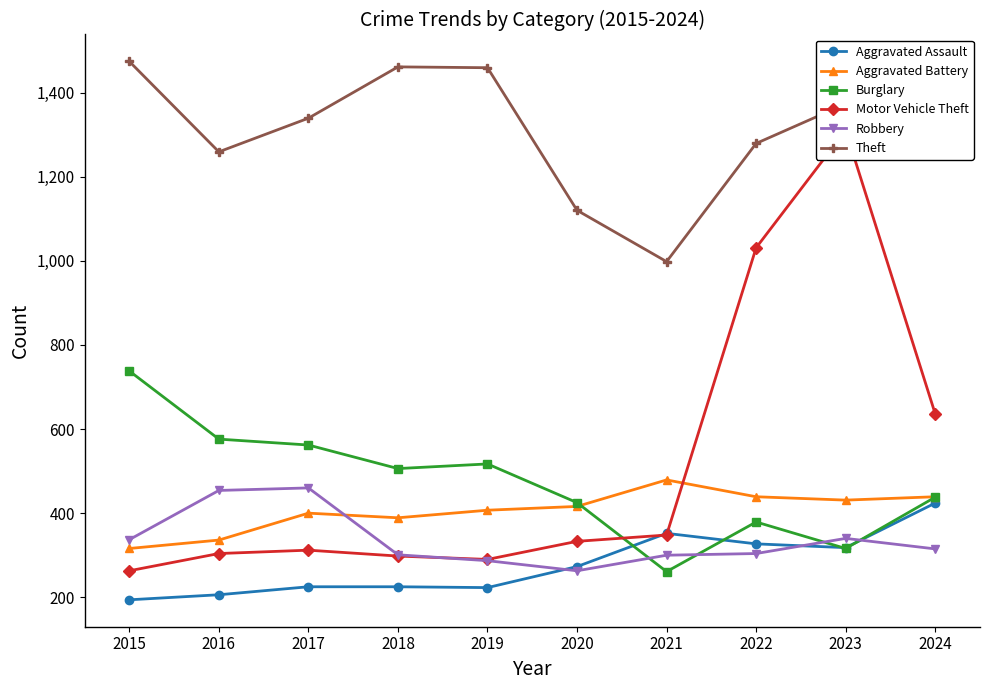

Is it true that Motor Vehicle Theft equals 1031 at 2022?

True